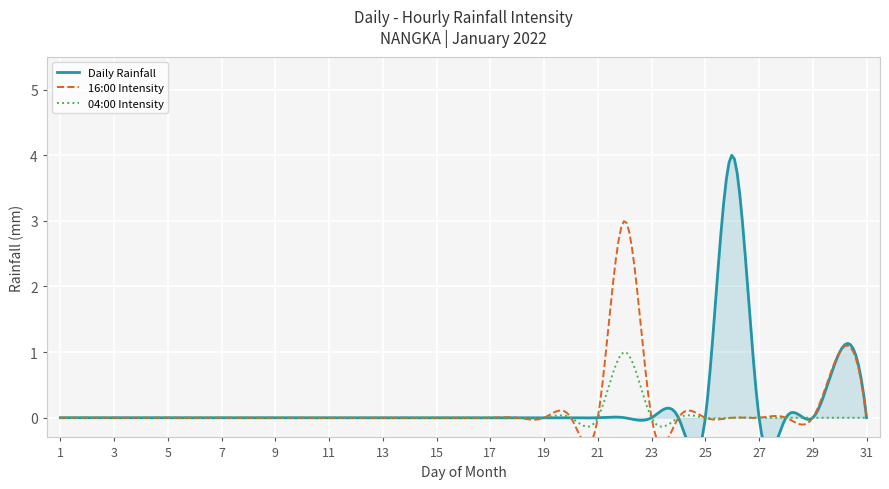

Which series has the largest range (max minus min)?

Daily Rainfall